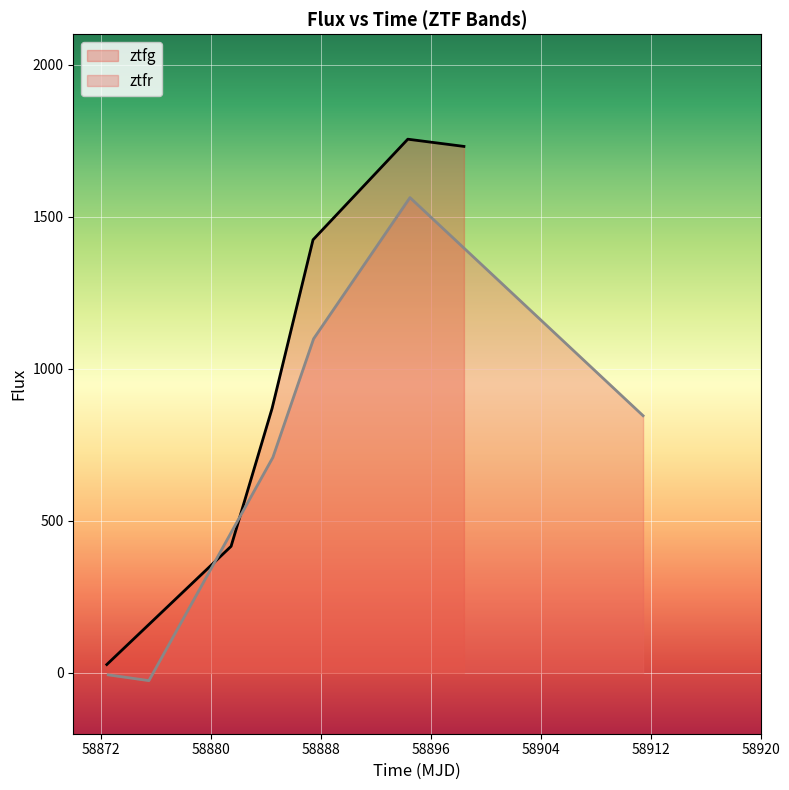

Rank the series by their maximum value, from highest to lowest.

ztfg, ztfr